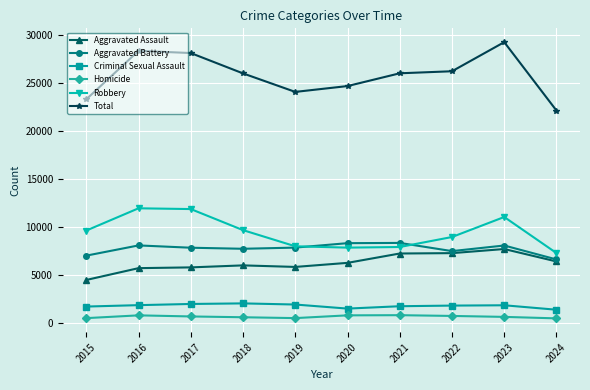

What is the highest value of the Total series?

29303